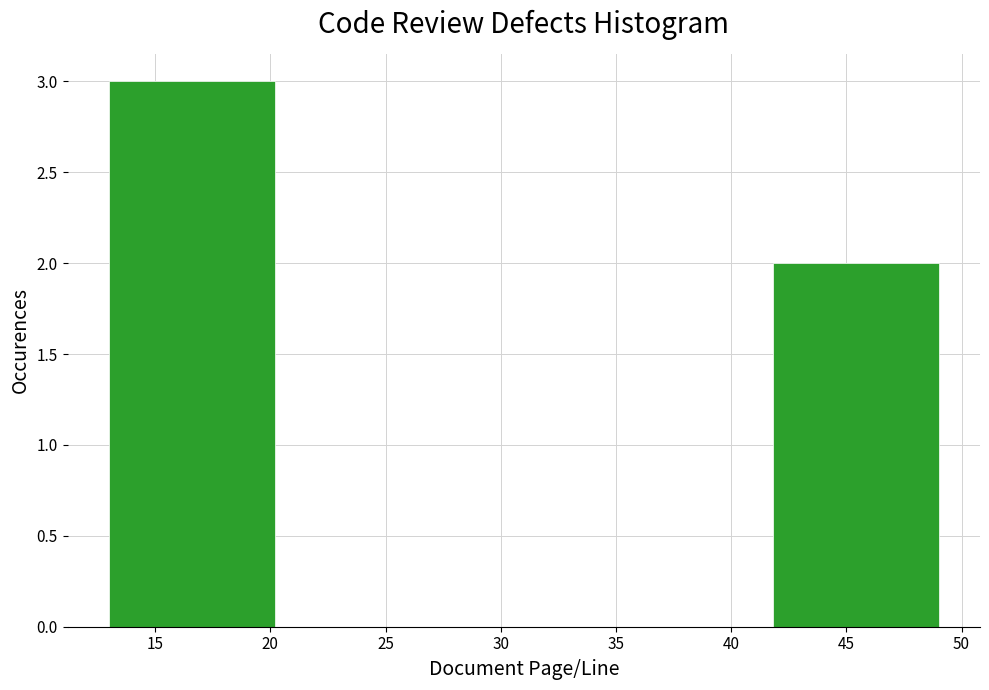

What is the height of the bar covering 41.8 to 49.0 on the x-axis? Neither the bar edges nor the heights are printed on the chart, so give them approximately, as read against the axes.

2